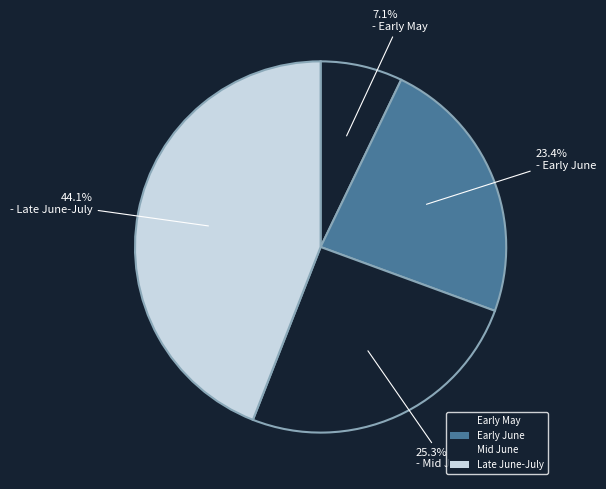

How many segments does this pie chart have?

4